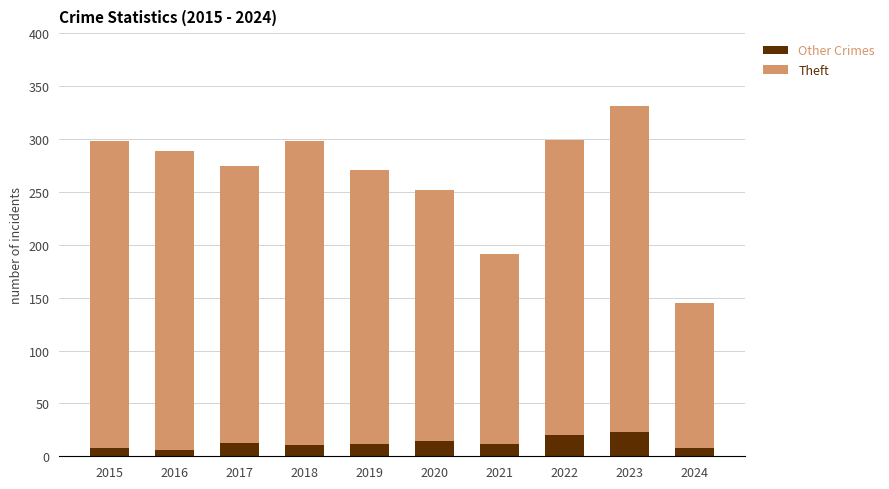

Does the chart contain stacked bars?

Yes